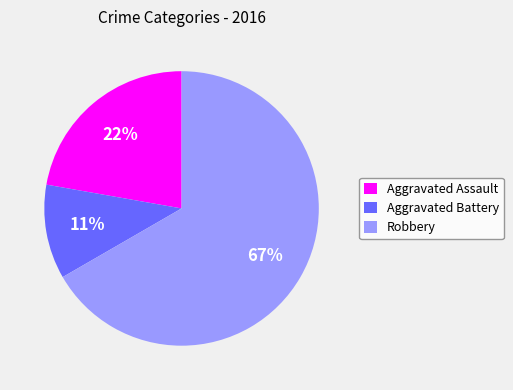

To the nearest percent, what is the difference between the largest and smallest slice percentages?

56%